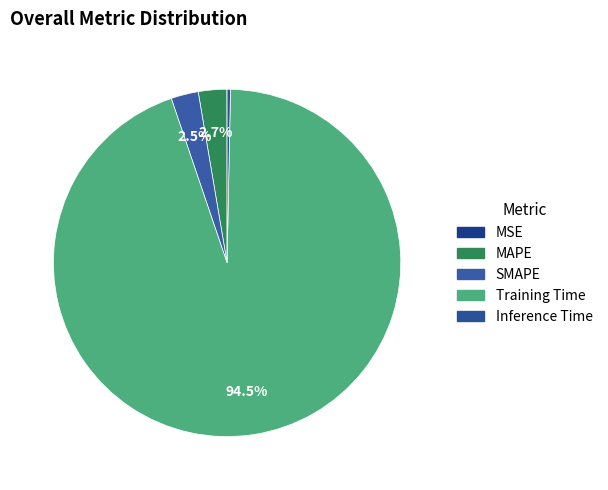

What is the largest slice in the pie chart?

Training Time